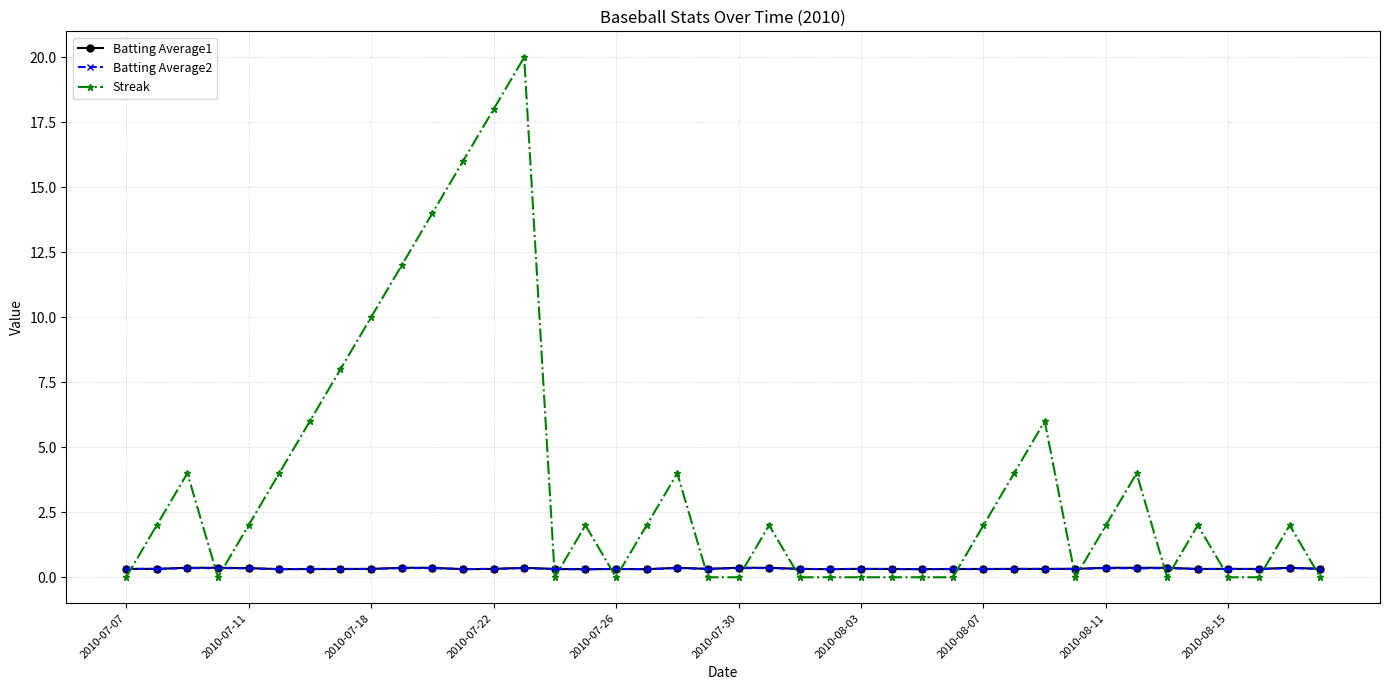

What is the difference between the maximum and second lowest values in the Streak series?

20.0